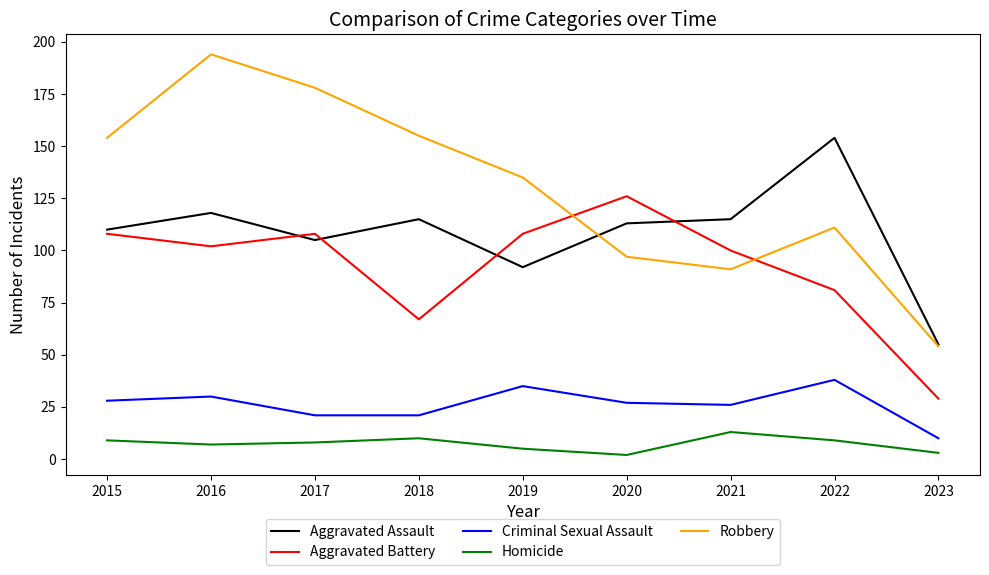

How many lines are shown in the chart?

5